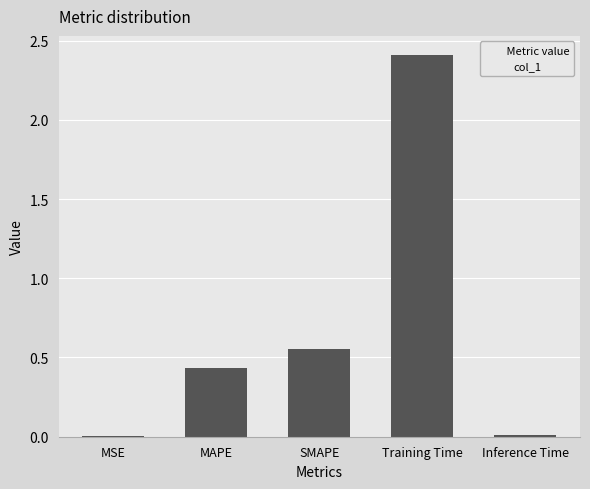

The value at Inference Time is 0.0. True or false?

True